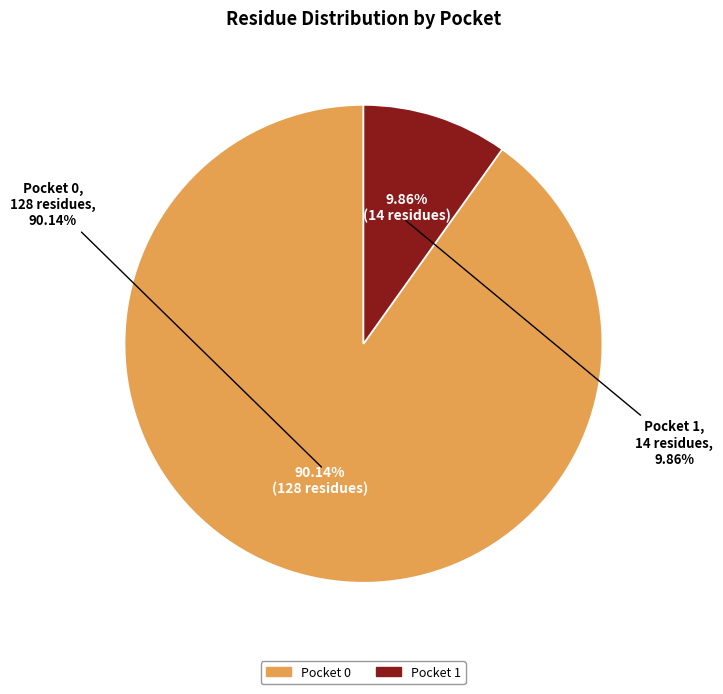

To the nearest percent, what percentage of the pie is 0?

90%